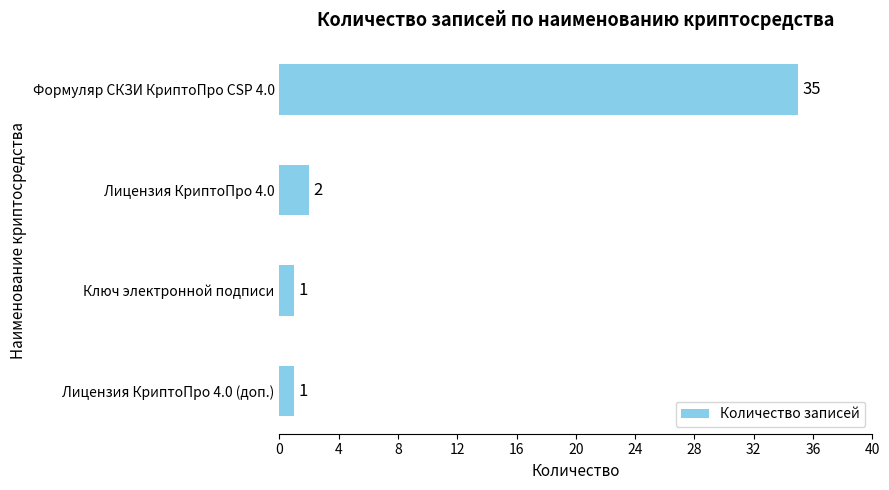

At which label is the value closest to 18?

Лицензия КриптоПро 4.0